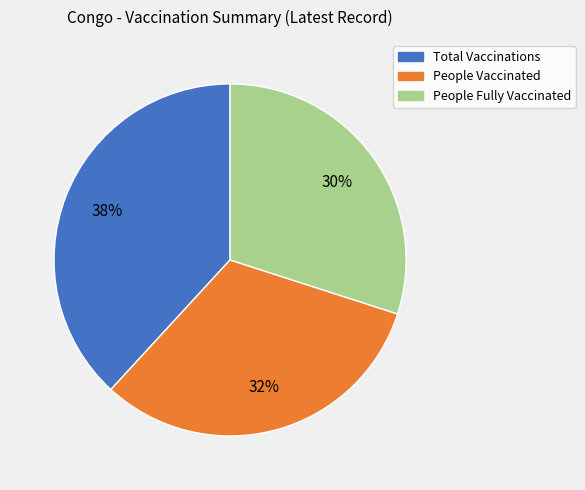

Is it true that People Fully Vaccinated is 36% of the pie?

False